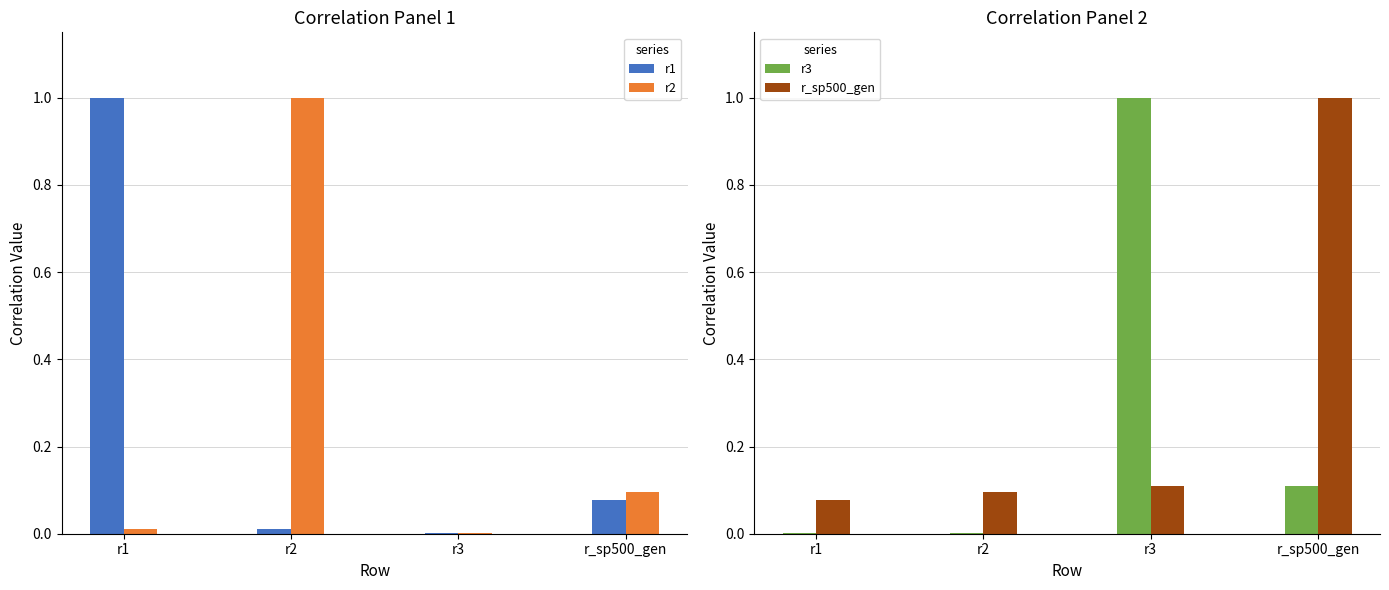

Reading left to right, extract all data points from this chart.

r1: r1=1.0	r2=0.0	r3=0.0	r_sp500_gen=0.1
r2: r1=0.0	r2=1.0	r3=0.0	r_sp500_gen=0.1
r3: r1=0.0	r2=0.0	r3=1.0	r_sp500_gen=0.1
r_sp500_gen: r1=0.1	r2=0.1	r3=0.1	r_sp500_gen=1.0